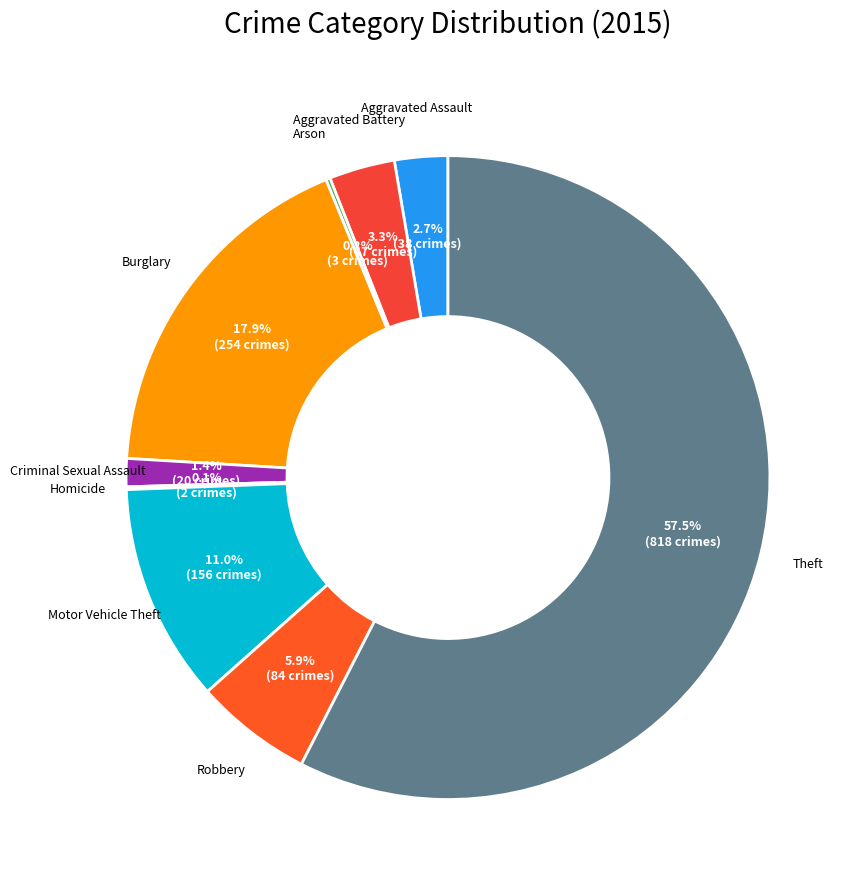

What is the largest slice in the pie chart?

Theft